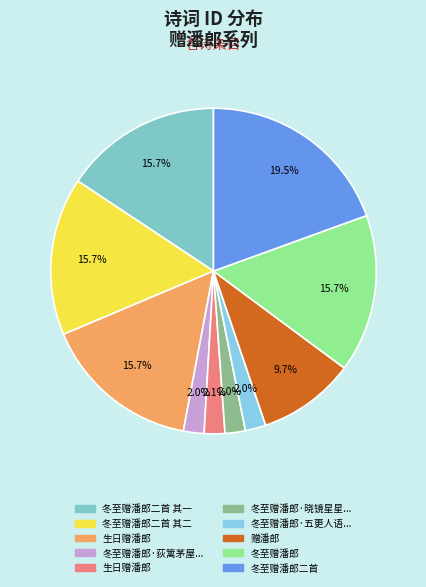

Count the number of slices in the pie.

10